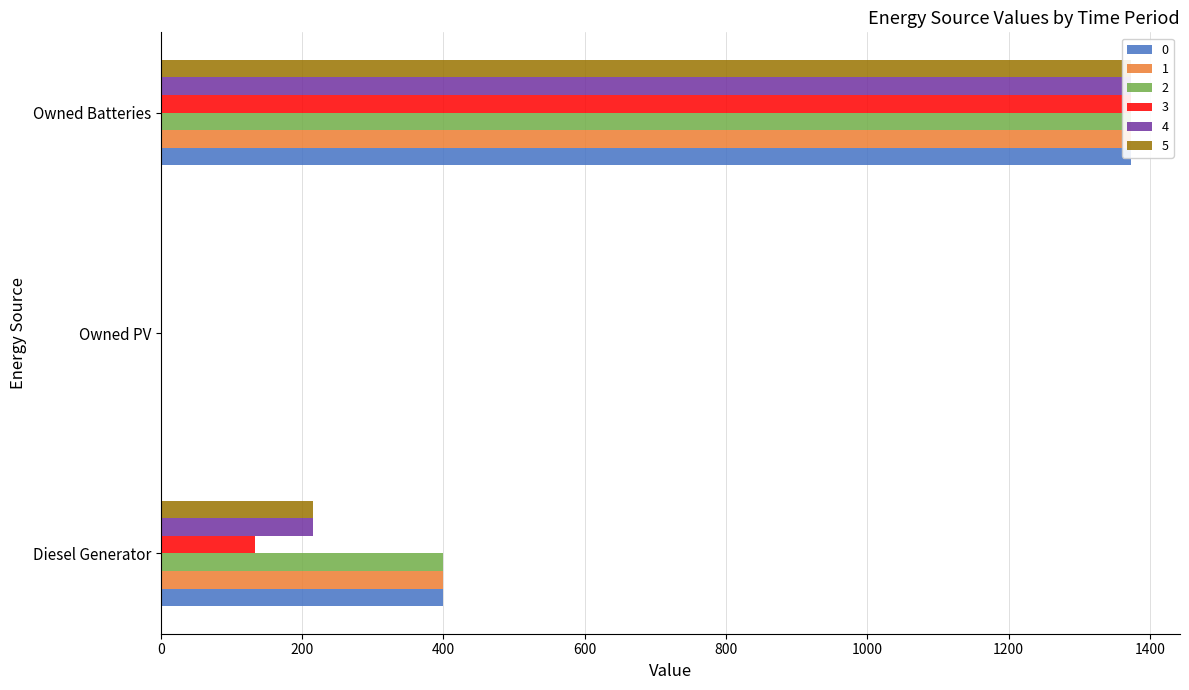

Reading right to left, extract all data points from this chart.

0: 1374	0	400
1: 1374	0	400
2: 1374	0	400
3: 1374	0	133
4: 1374	0	216
5: 1374	0	216